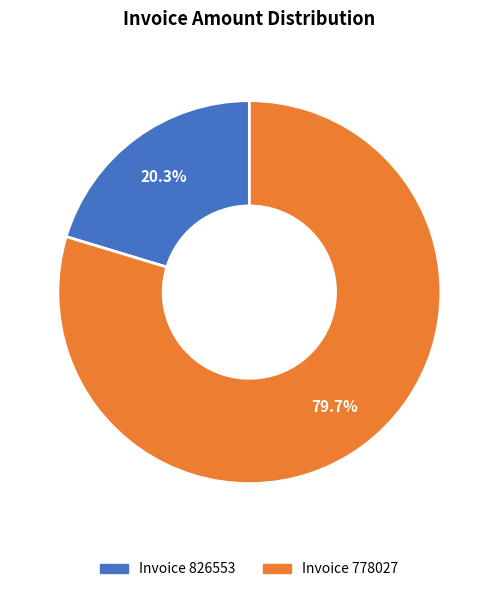

Is there any slice that represents more than half of the pie?

Yes